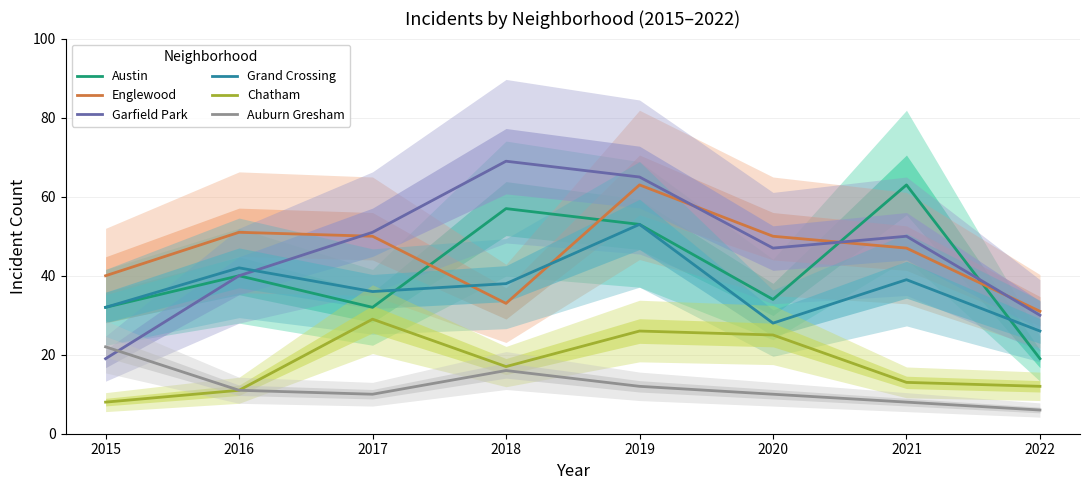

What is the value of the Grand Crossing point at the 1st from the left?

32